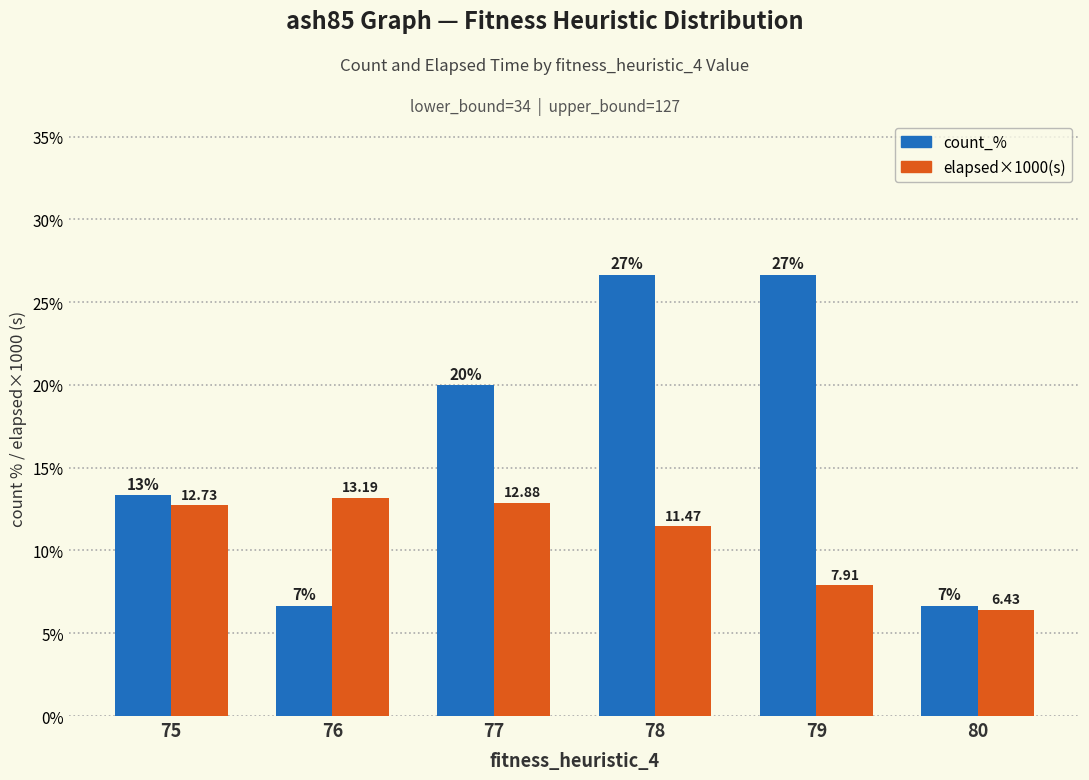

At which label is elapsed×1000(s) closest to 9?

79